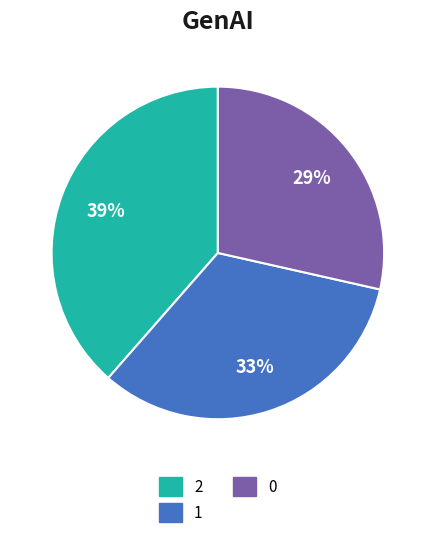

To the nearest percent, what percentage of the pie is 0?

29%